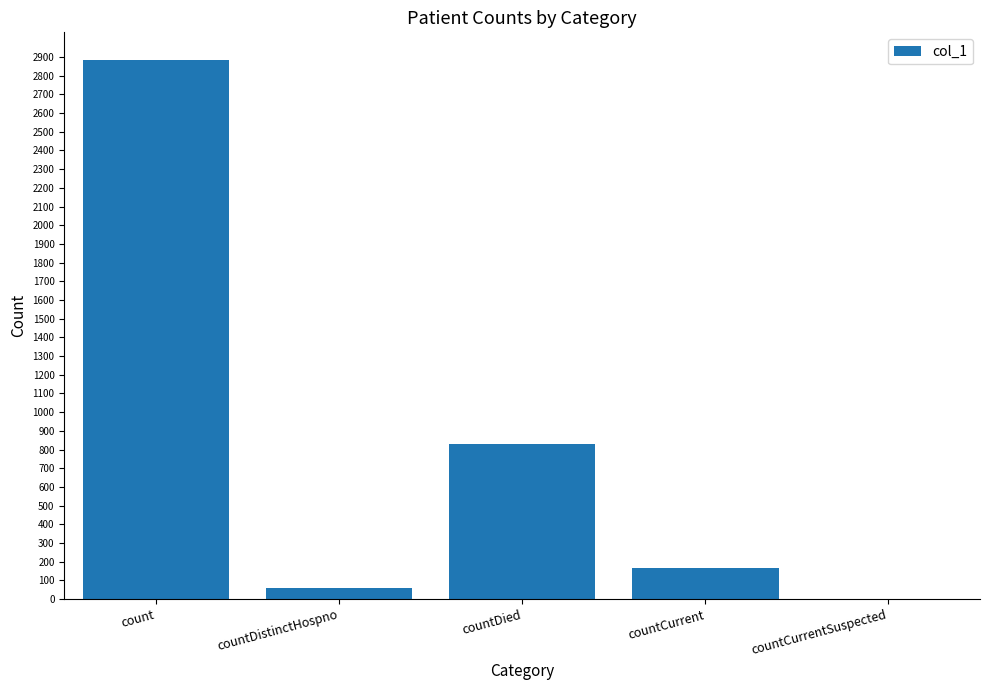

Reading right to left, transcribe all the data shown in this chart.

countCurrentSuspected=0	countCurrent=169	countDied=828	countDistinctHospno=57	count=2882